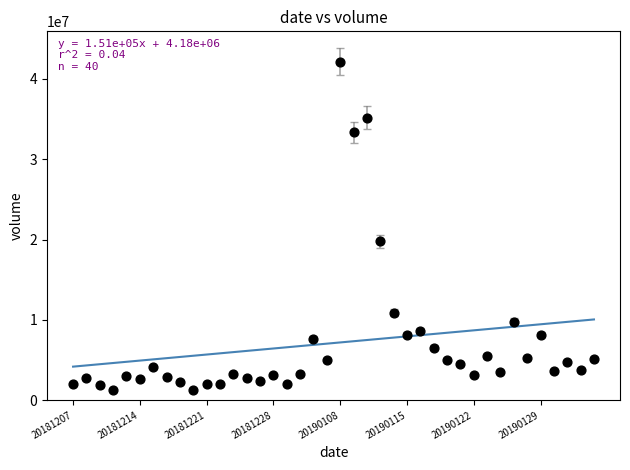

What Y value in the scatter plot is closest to 21705706?

19791084